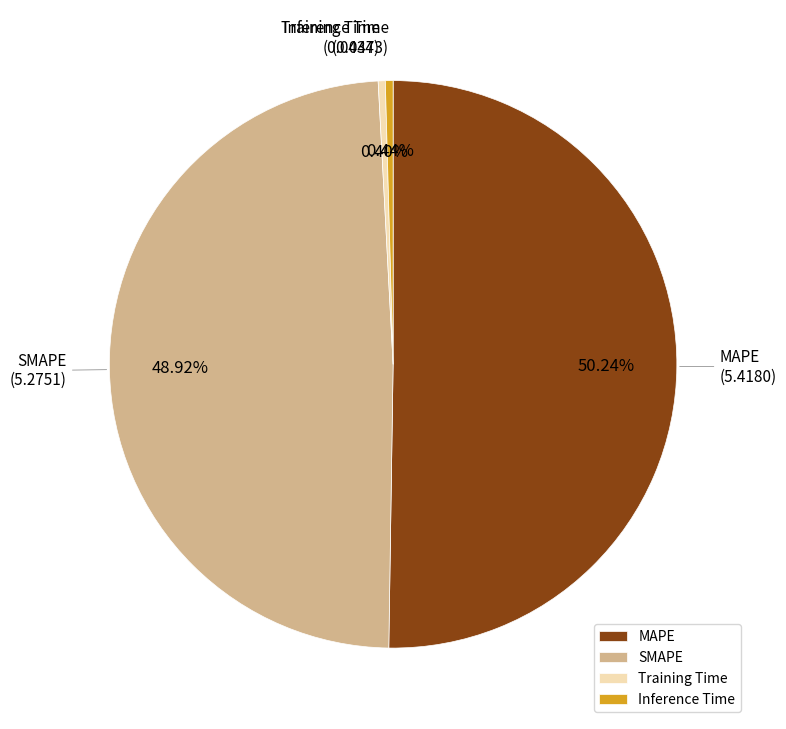

What is the total percentage of Training Time and SMAPE?

49.3%